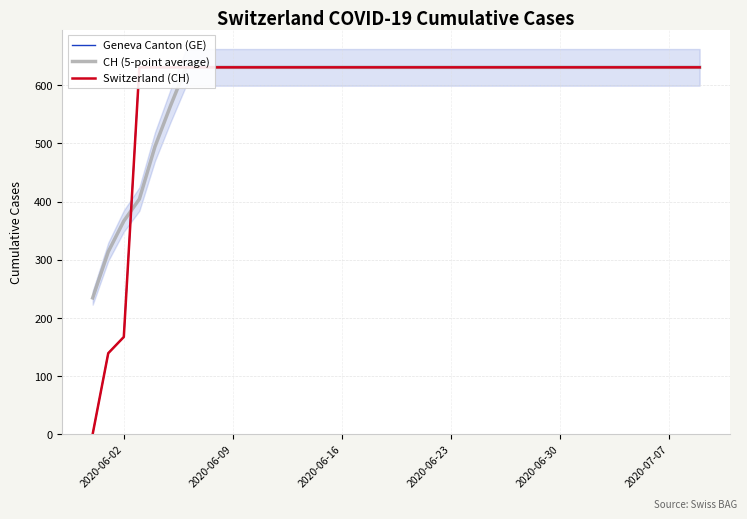

What are all the series names shown in the legend?

Geneva Canton (GE), CH (5-point average), Switzerland (CH)